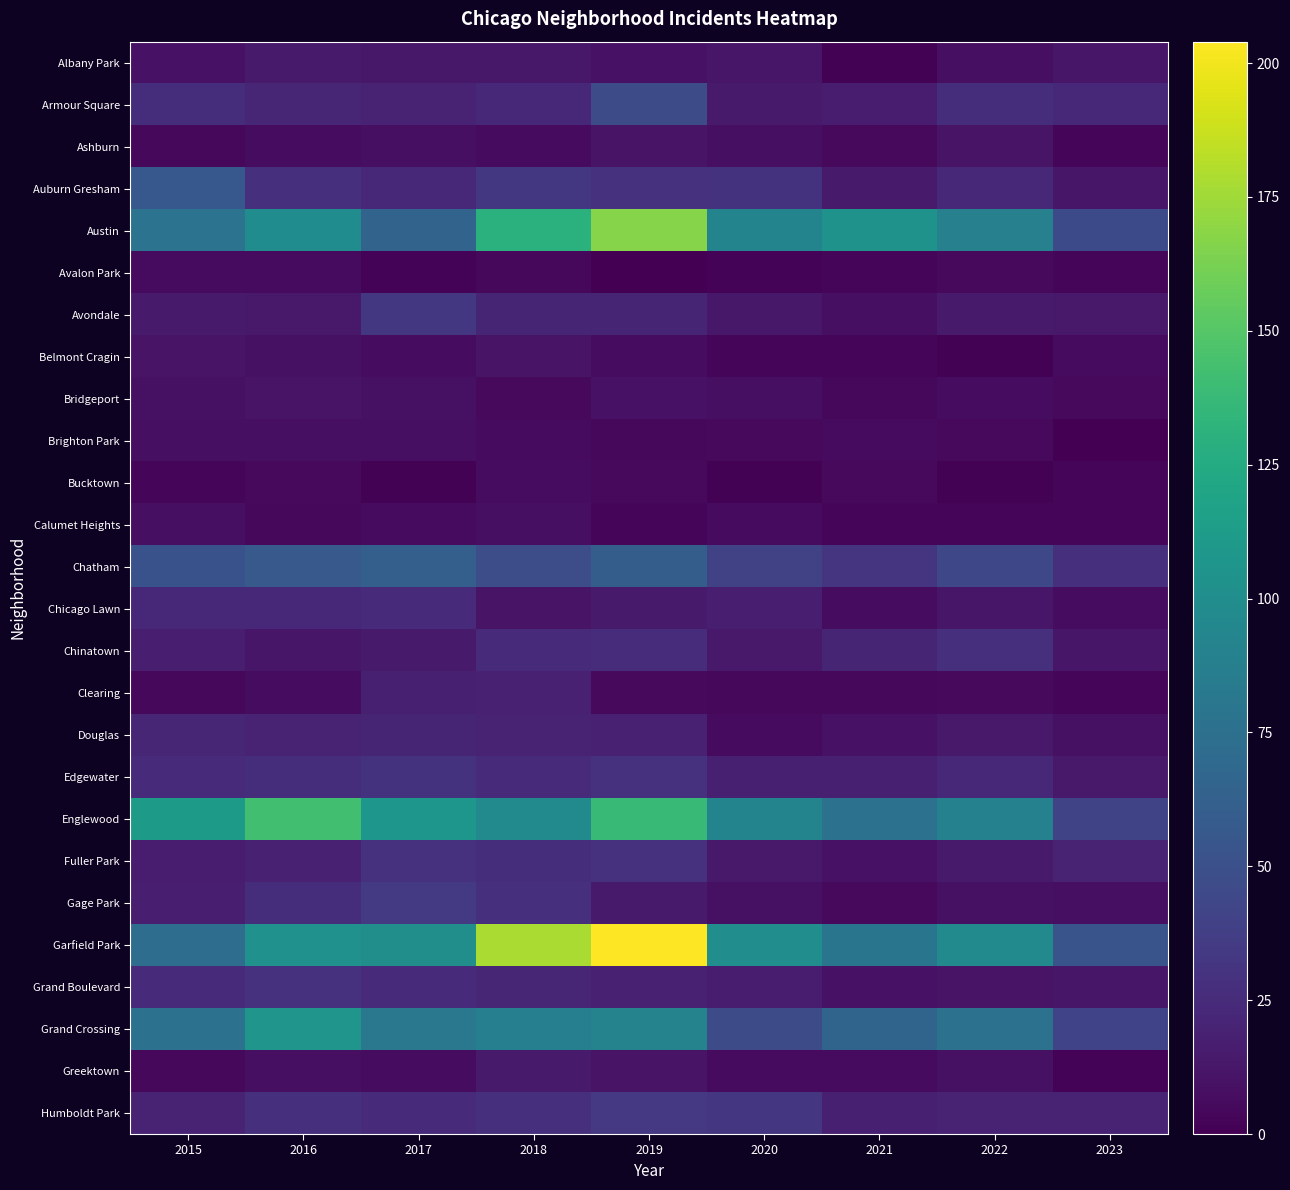

What is the spread (max minus min) of values at 2021?

103